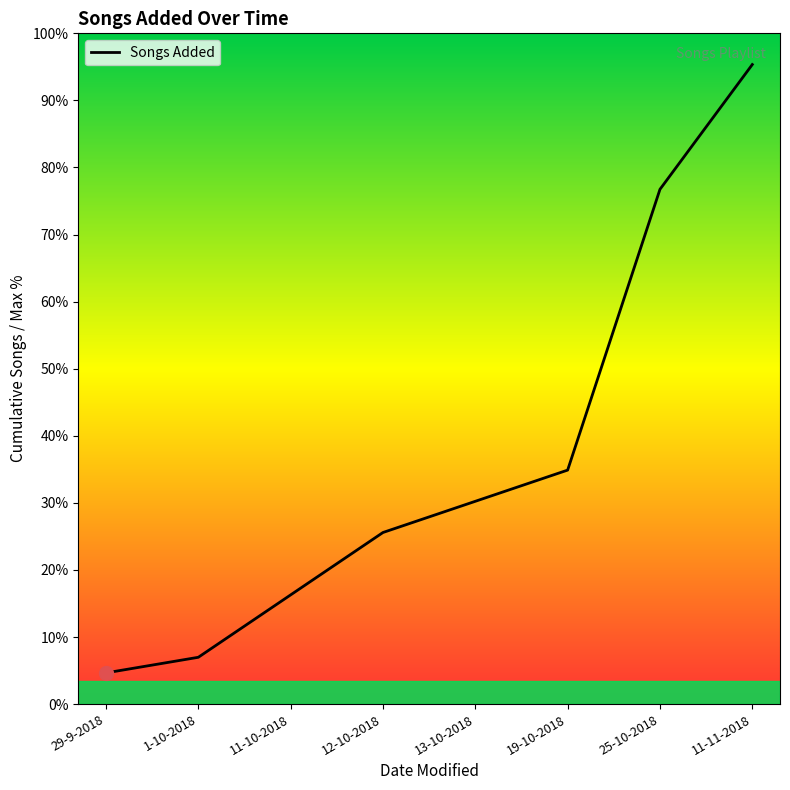

Does the chart display data point markers on the line(s)?

No